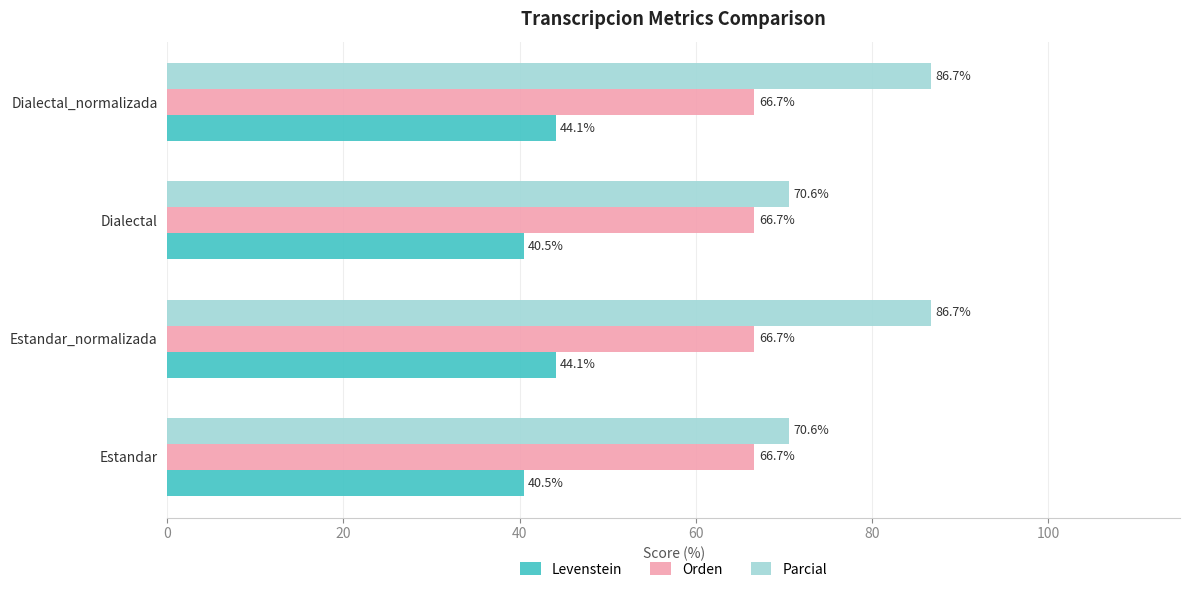

Is it true that Levenstein equals 44.1 at Estandar_normalizada?

True